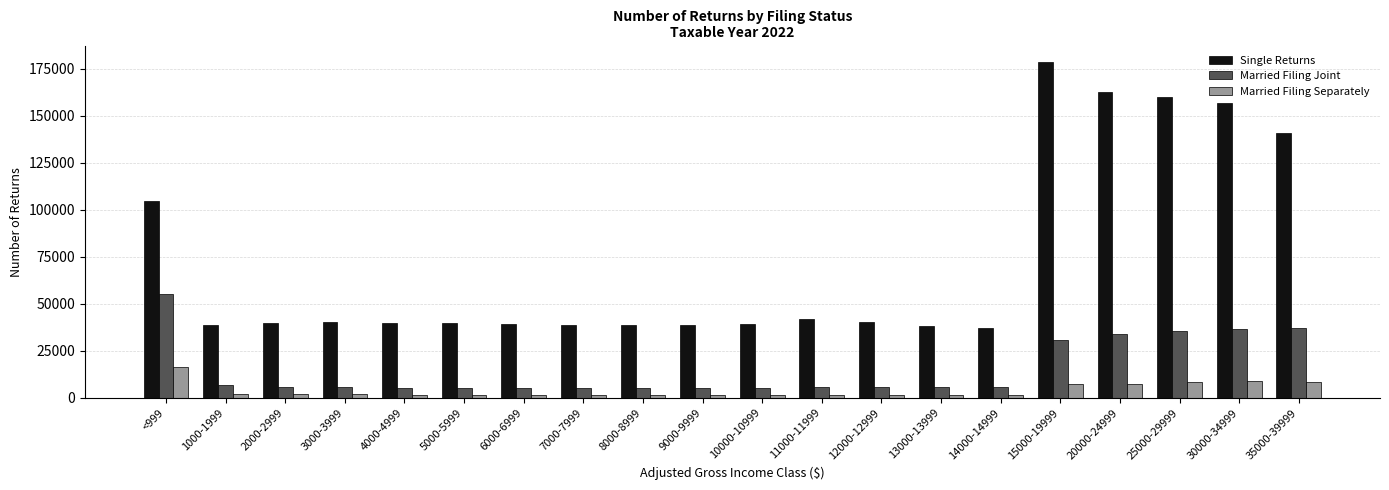

At how many categories does at least one series exceed 121962?

5